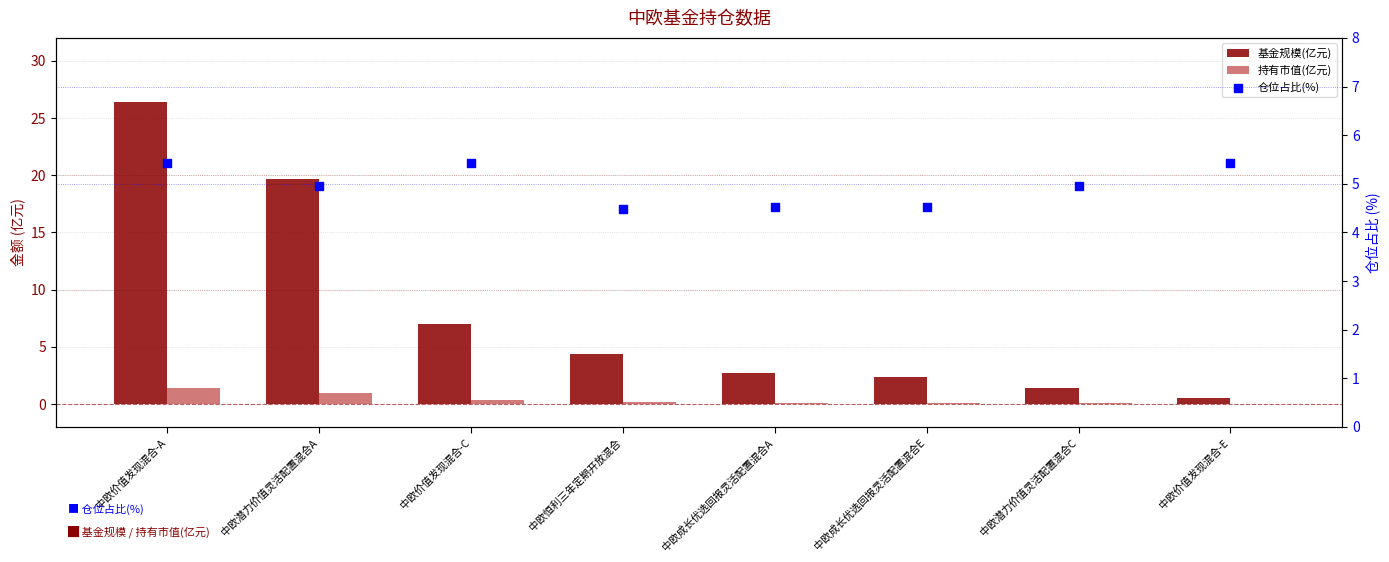

Which series contains the lowest Y value?

持有市值(亿元)